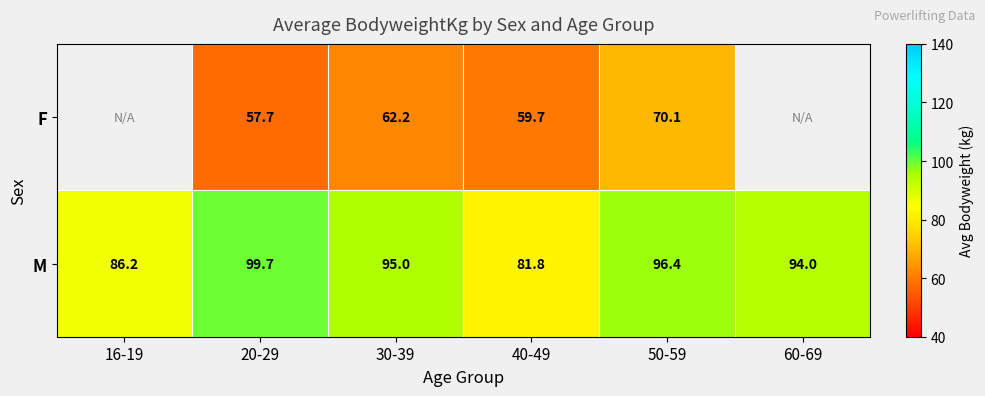

Is it true that F equals 14.4 at 30-39?

False